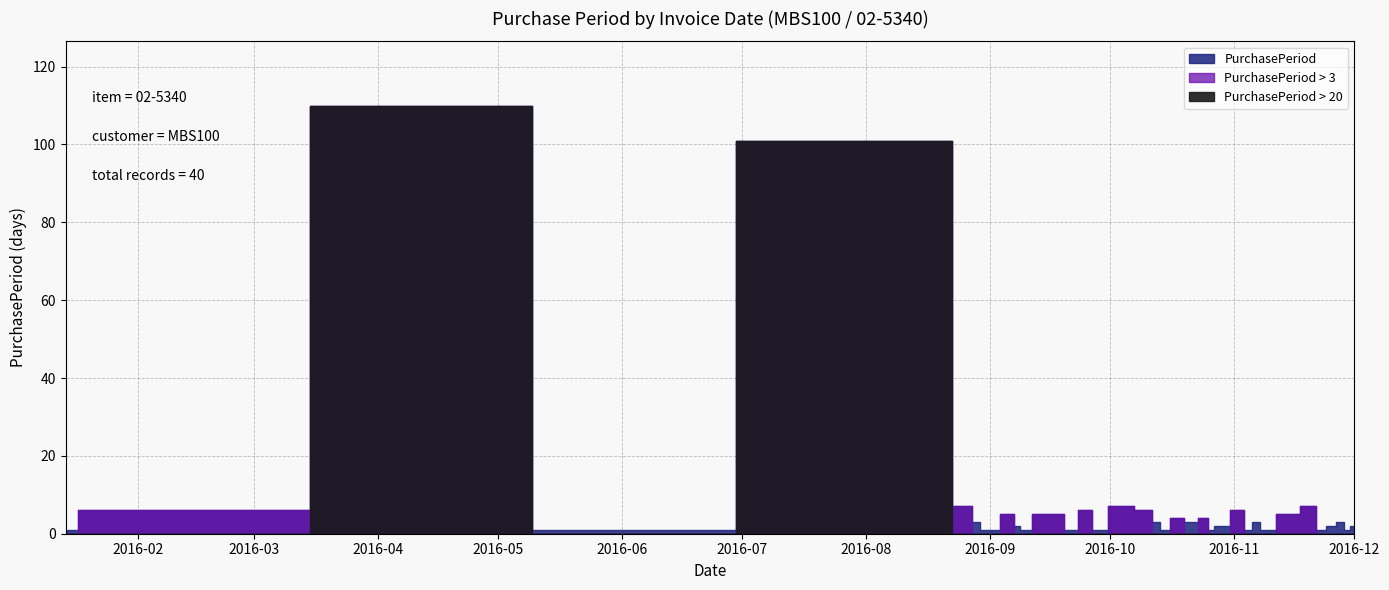

What is the difference between the maximum and minimum values?

109